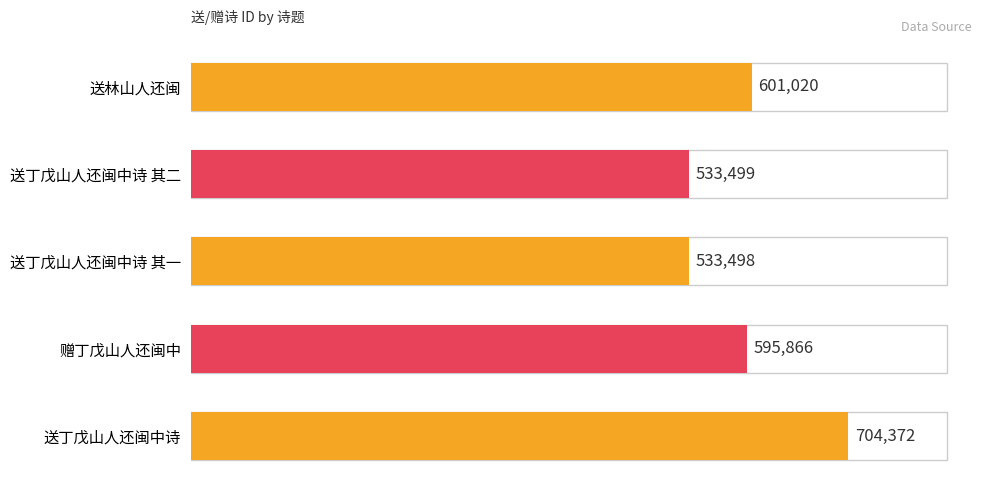

How many bars are there in total?

5